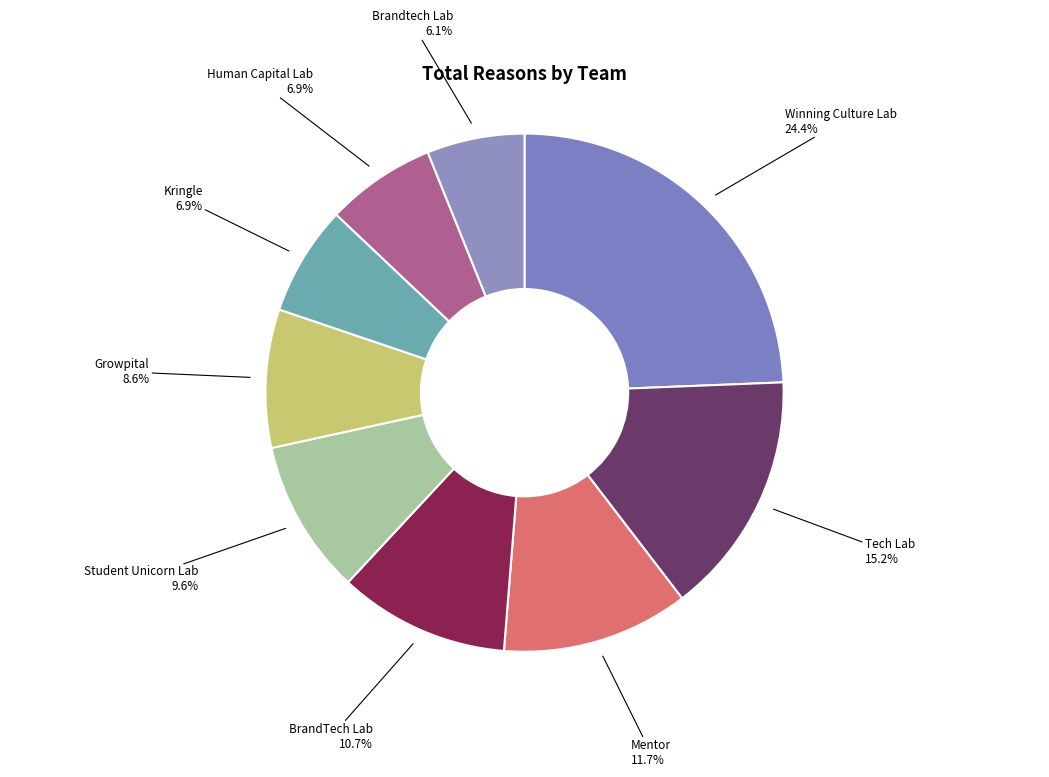

Combined, do Student Unicorn Lab and BrandTech Lab account for over 50%?

No